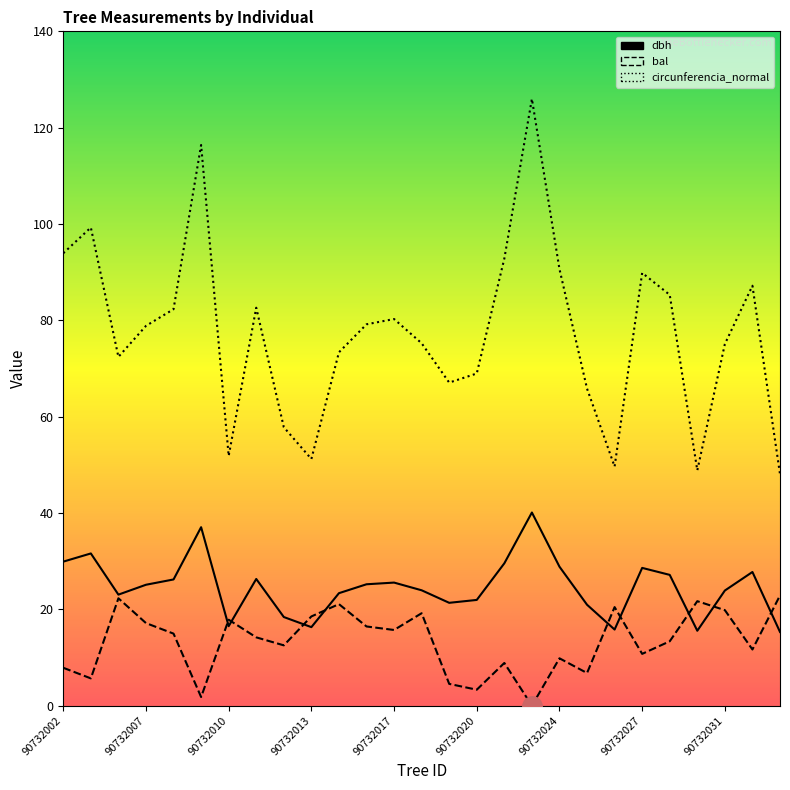

What are all the series names shown in the legend?

dbh, bal, circunferencia_normal